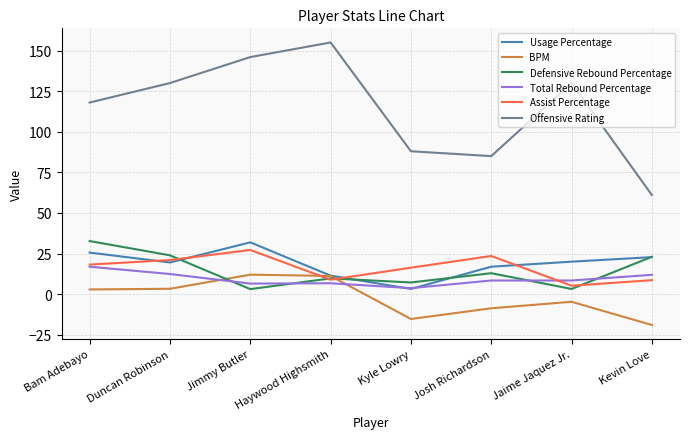

What position from the left is Kevin Love?

8